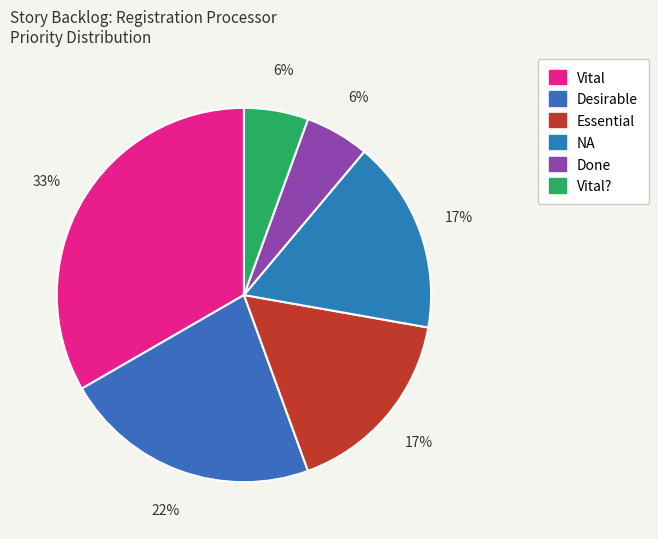

Is there any slice that represents more than half of the pie?

No